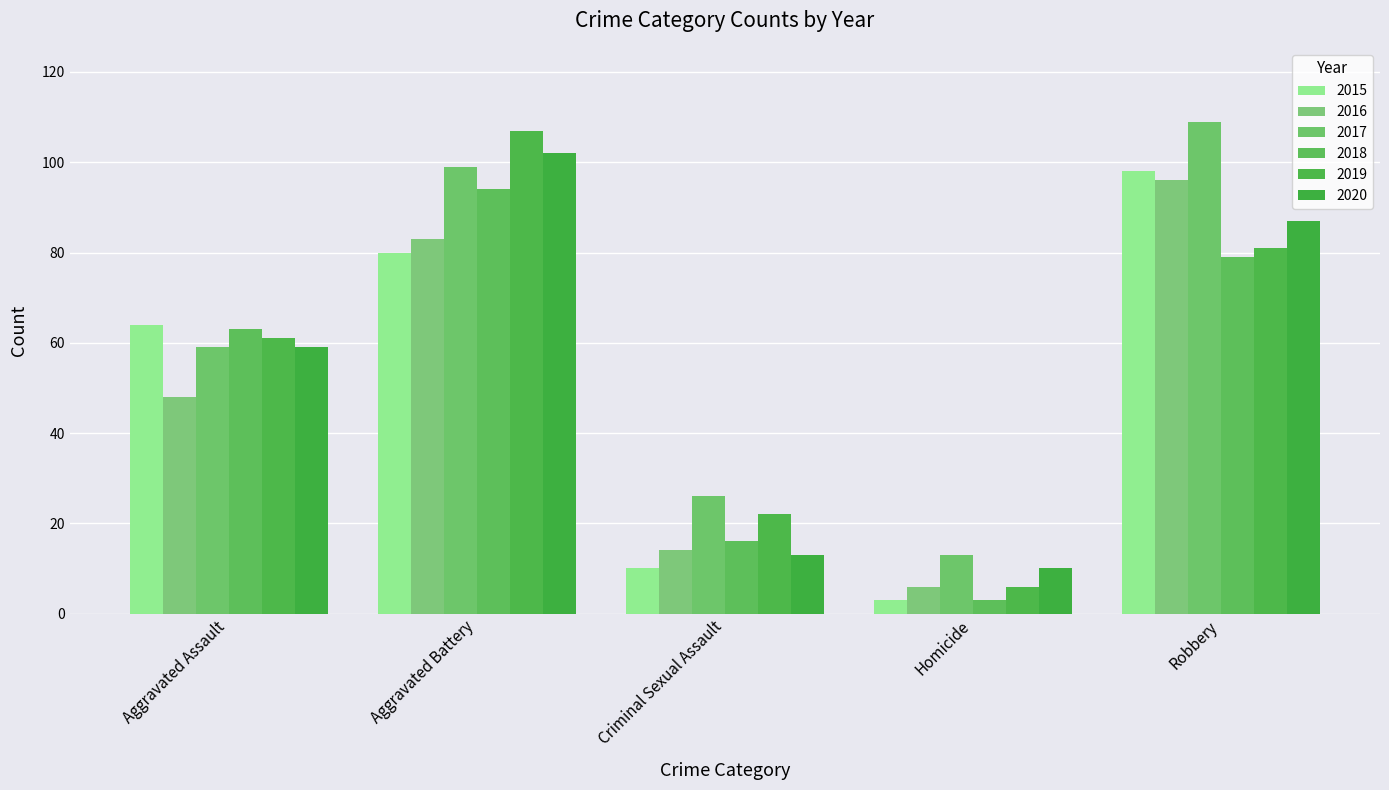

What is the difference between the 2020 values at Robbery and Homicide?

77